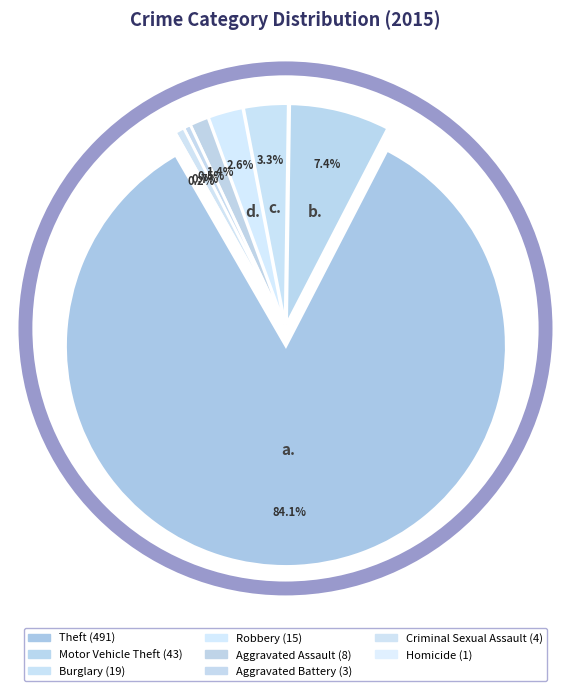

To the nearest percent, what percentage of the pie is Aggravated Assault?

1%